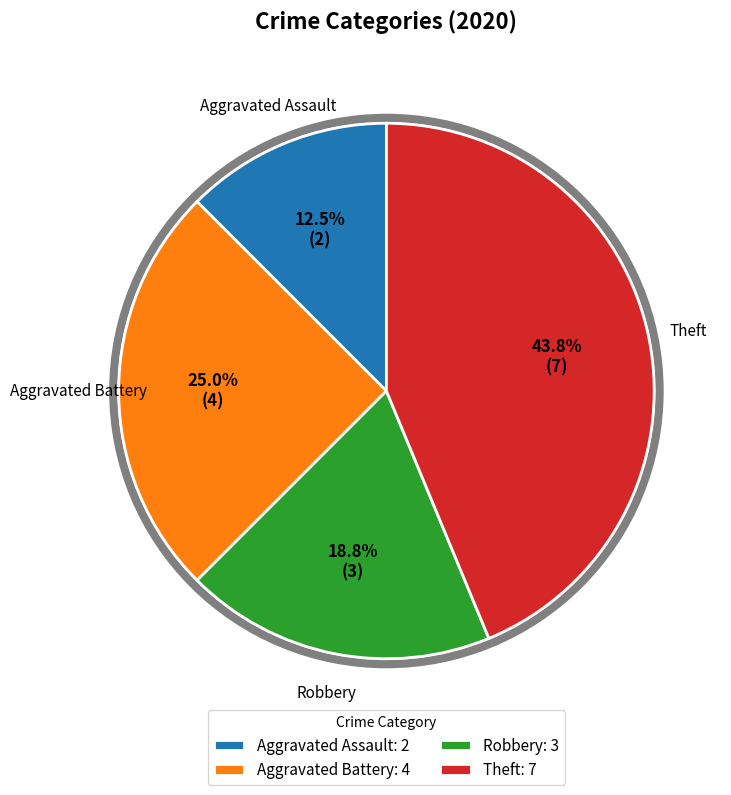

What is the total percentage of Robbery and Theft?

62.5%